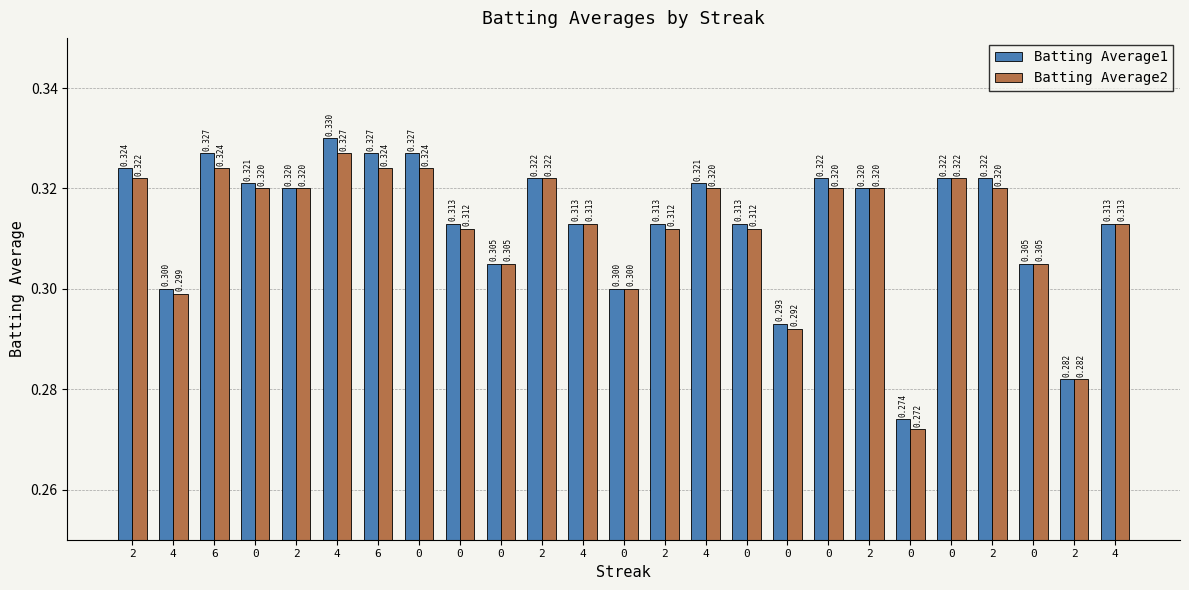

What are all the series names shown in the legend?

Batting Average1, Batting Average2